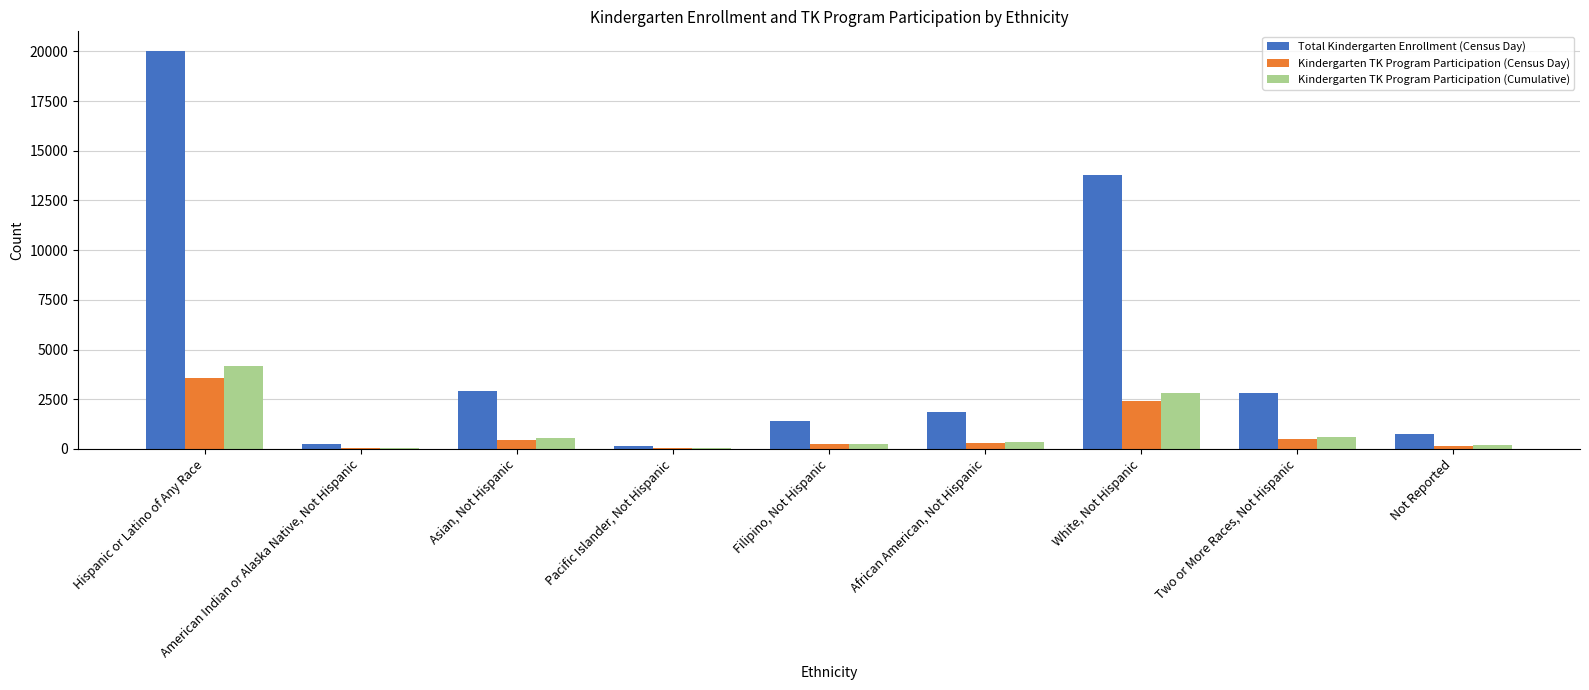

What is the highest value of the Total Kindergarten Enrollment (Census Day) series?

20008